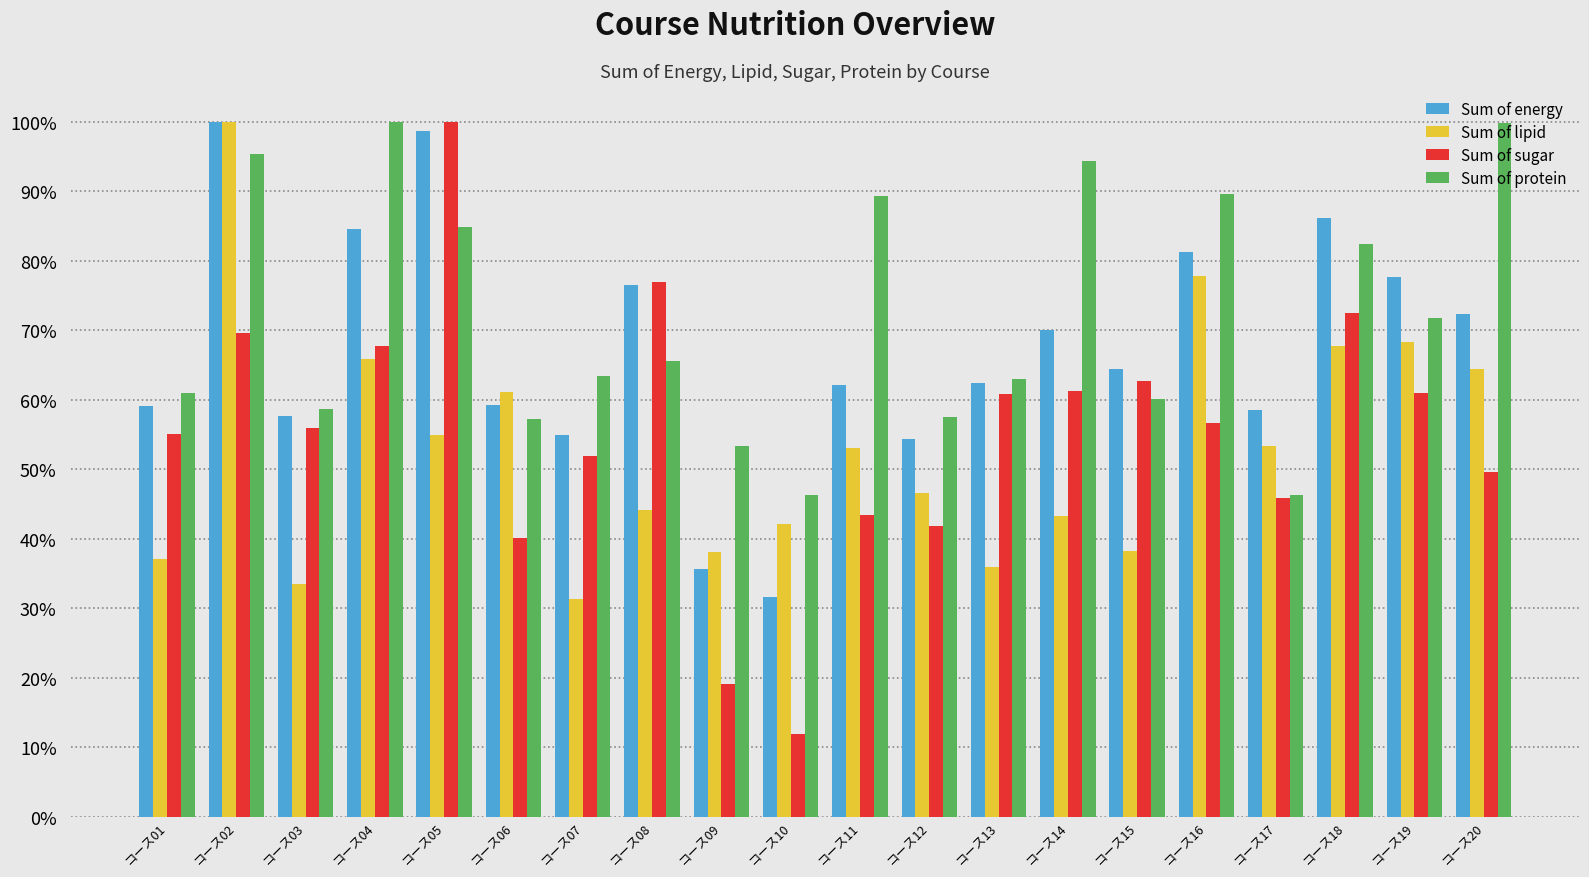

What is the maximum value for Sum of sugar?

100.0